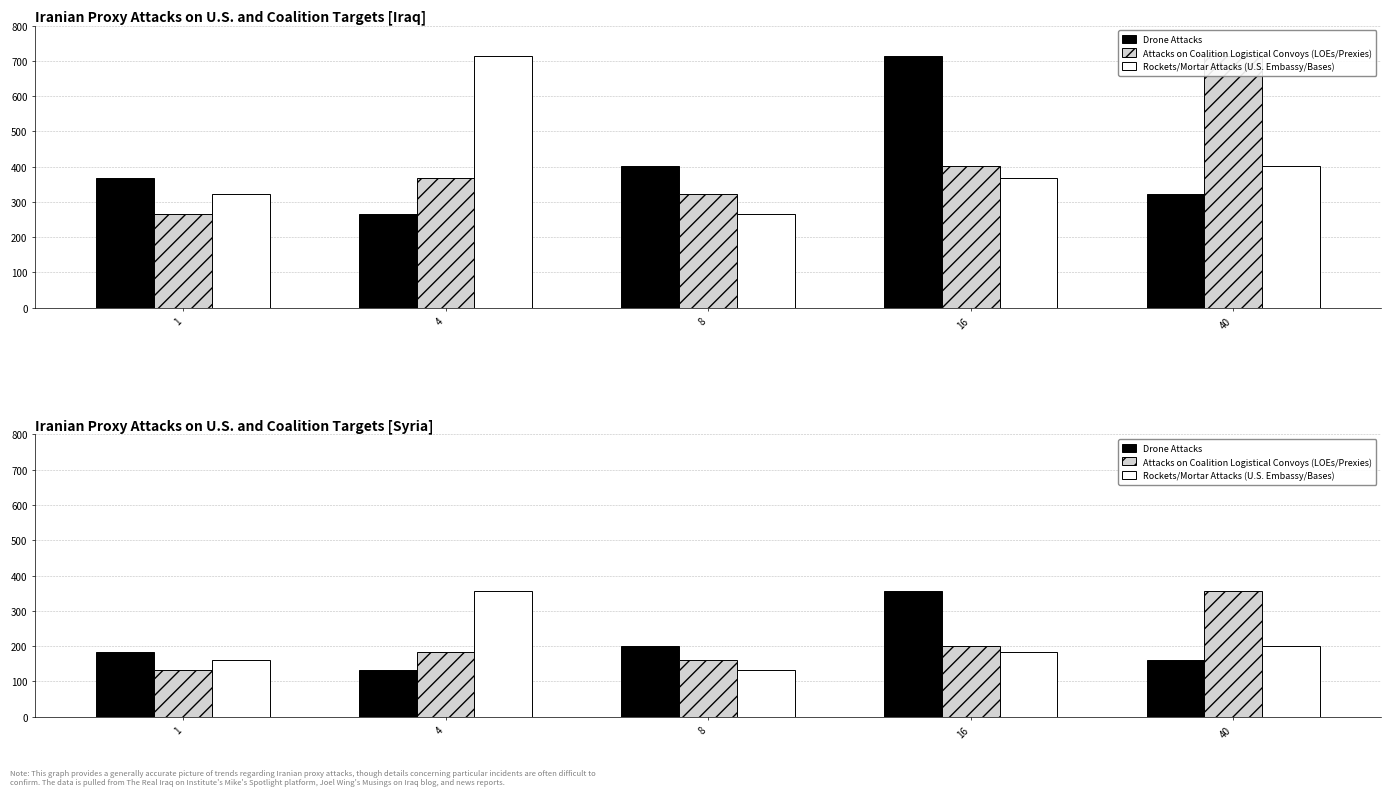

What is the difference between the maximum and second lowest values in the Rockets/Mortar Attacks (U.S. Embassy/Bases) series?

196